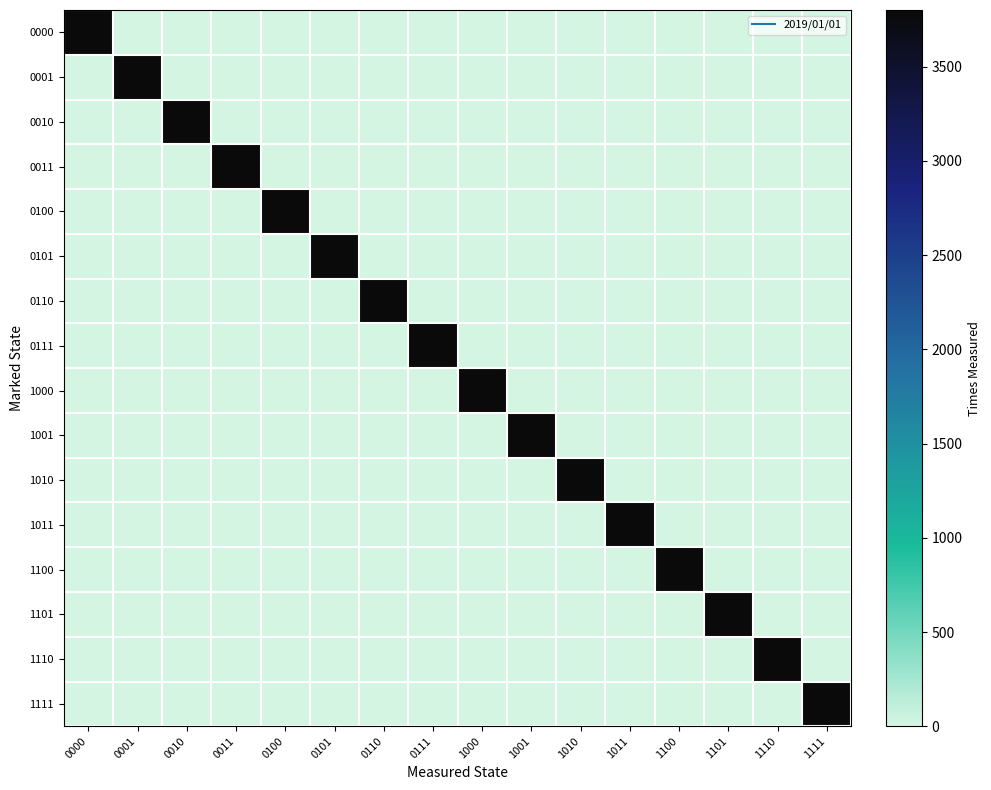

What is the spread (max minus min) of values at 0001?

3800